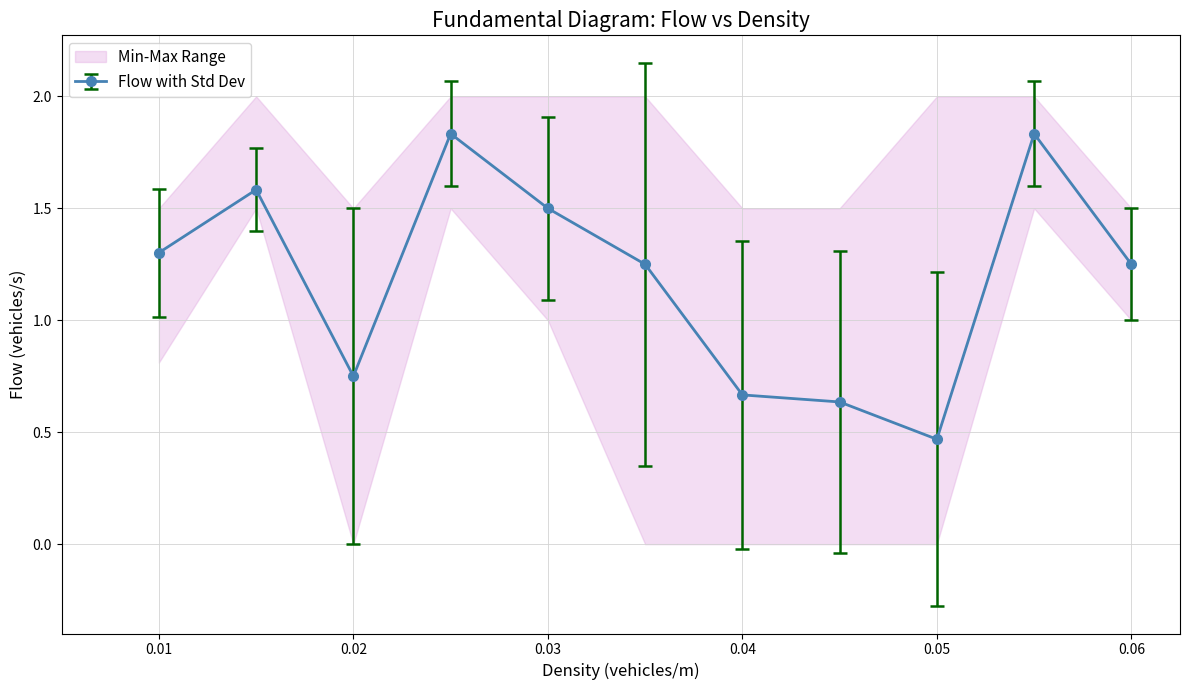

True or false: Flow with Std Dev has more than 0 interior local peaks.

True